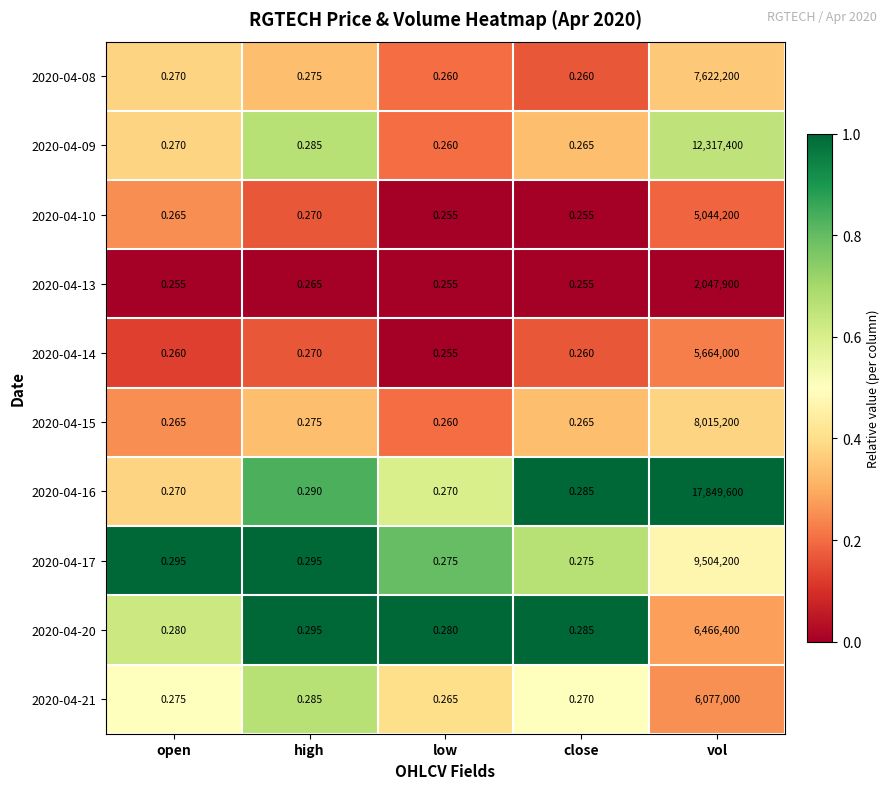

Which category has the lowest value in the 2020-04-14 series?

low